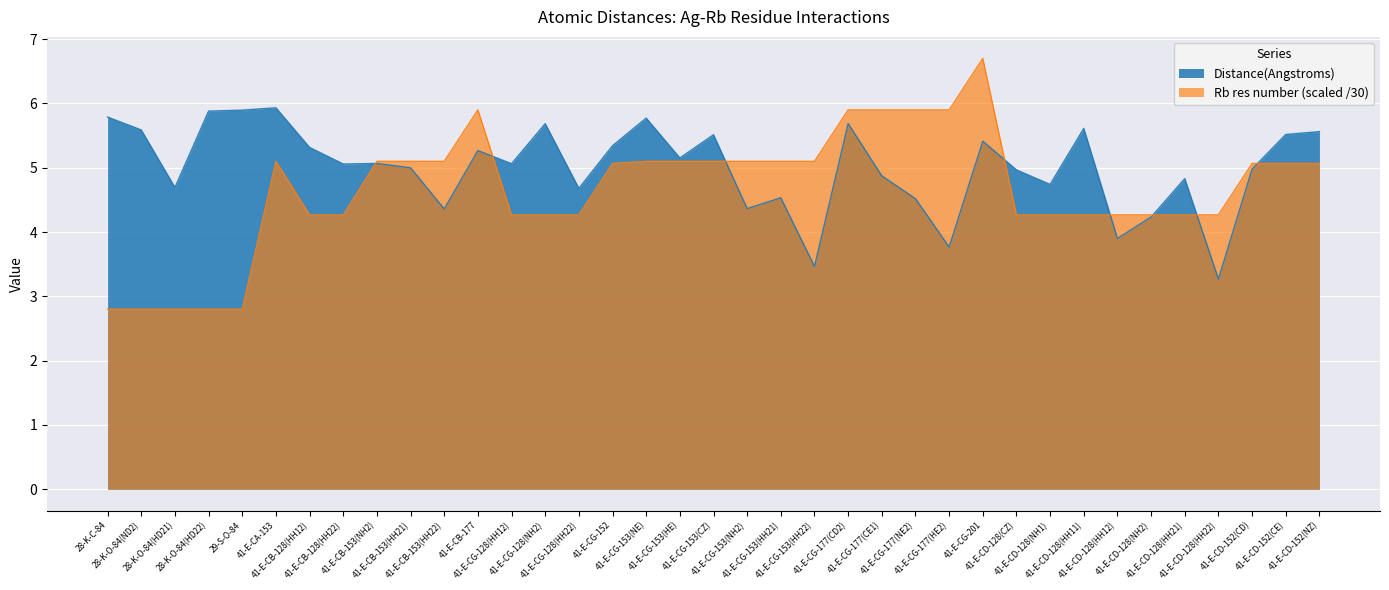

What is the label of the 14th point from the right?

41-E-CG-177(CE1)